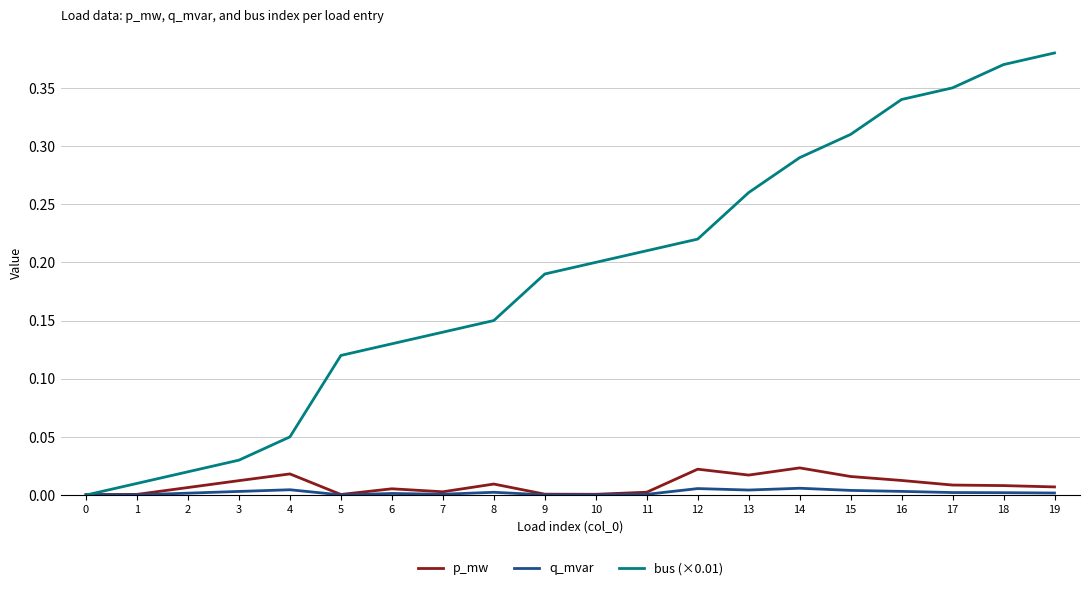

Which series has the widest spread of values?

bus (×0.01)